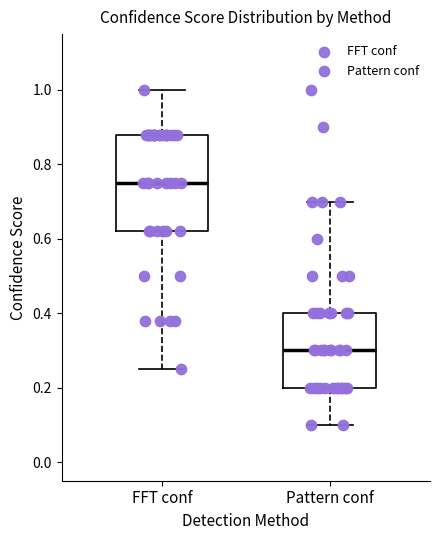

Reading left to right, read every box against the y-axis: the position of its median line, the range the box covers, and the ends of its whiskers. The values are not printed on the chart, so give them approximately, as read against the axis.

FFT conf: median 0.76, box 0.62 to 0.88, whiskers 0.26 to 1.00
Pattern conf: median 0.30, box 0.20 to 0.40, whiskers 0.10 to 0.70